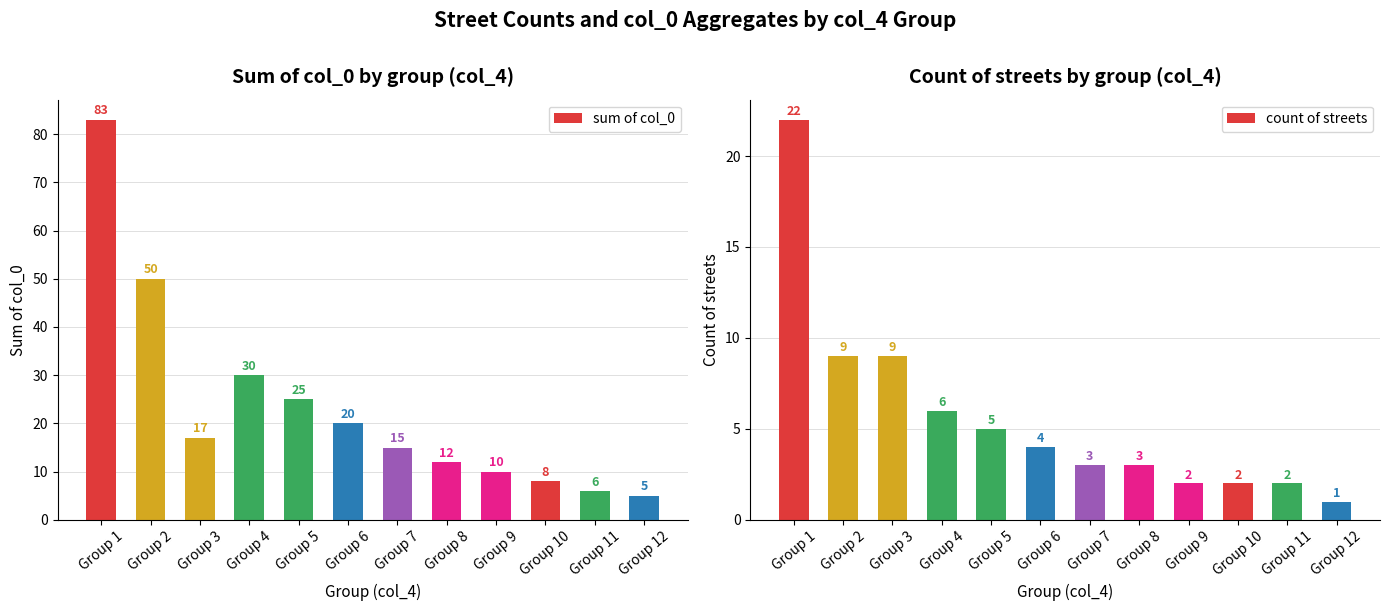

List the series in order of their peak value, highest first.

sum of col_0, count of streets